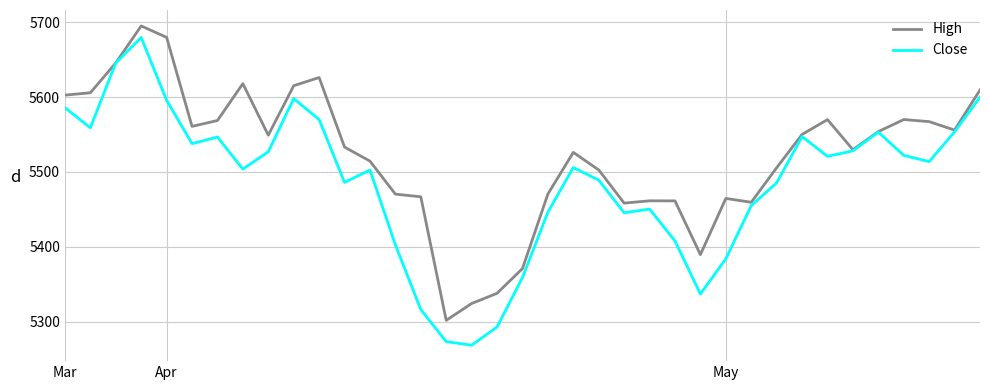

Rank the series by their average value, from lowest to highest.

Close, High